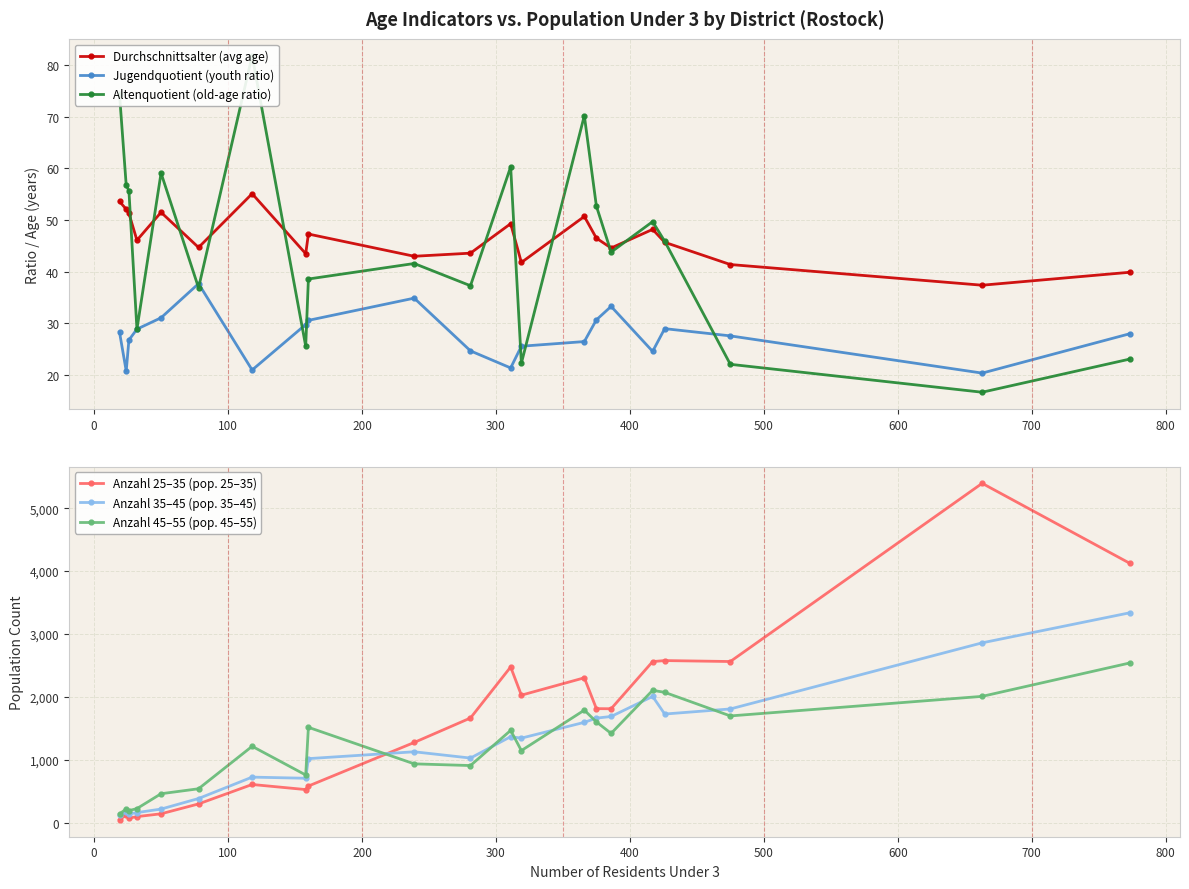

True or false: Durchschnittsalter (avg age) and Jugendquotient (youth ratio) cross at least once.

False